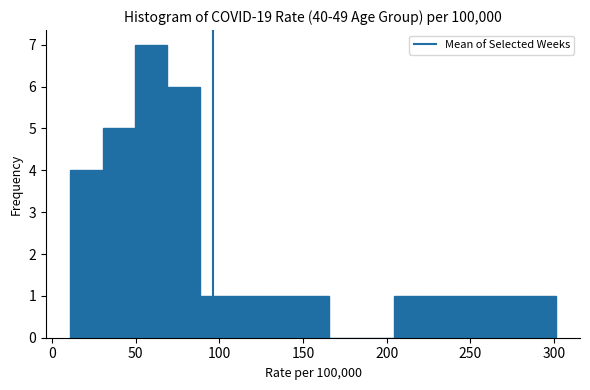

Around what value on the x-axis is the tallest bar? Give the approximate position of its centre, as read against the axis.

60